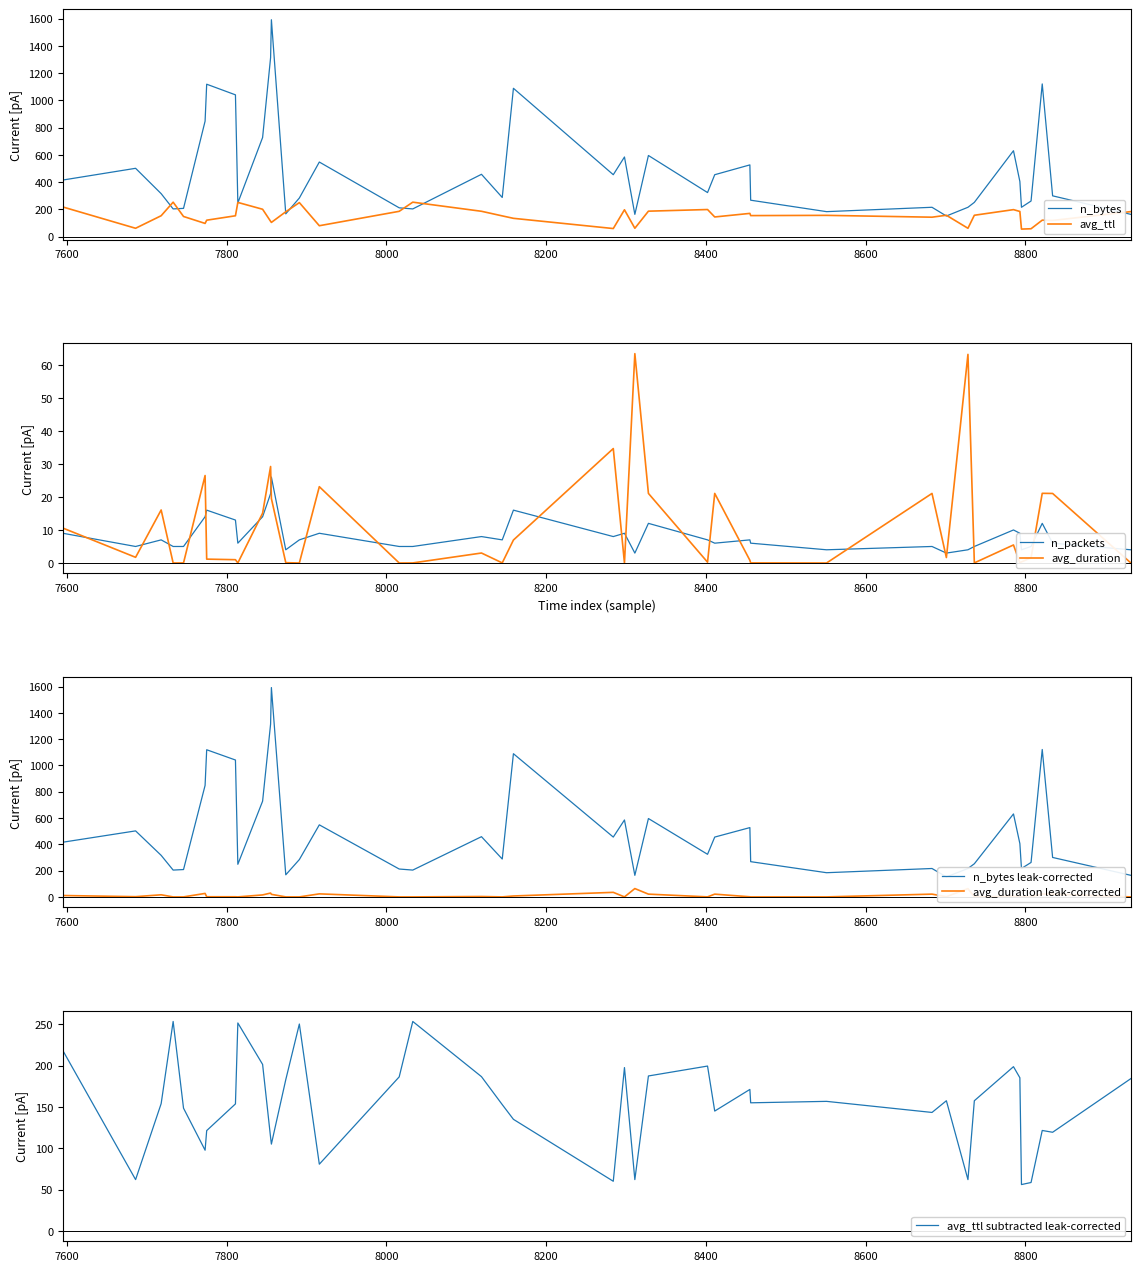

True or false: n_packets and avg_duration cross at least once.

True